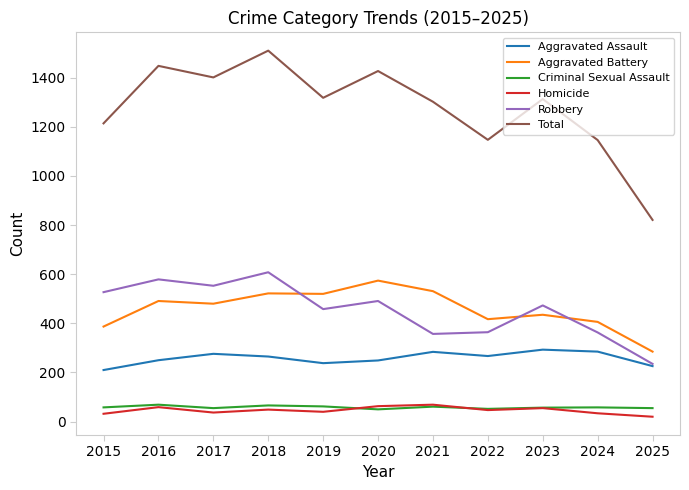

What is the total value across all series at 2019?

2636